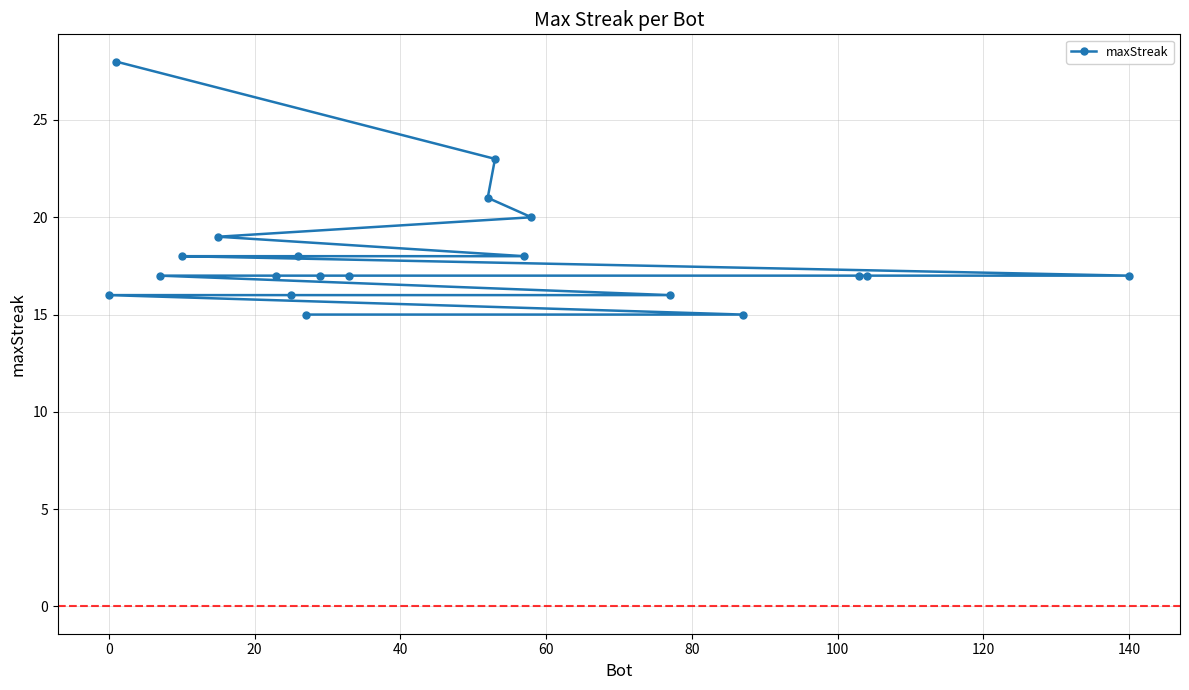

What is the difference between the maximum and minimum values?

13